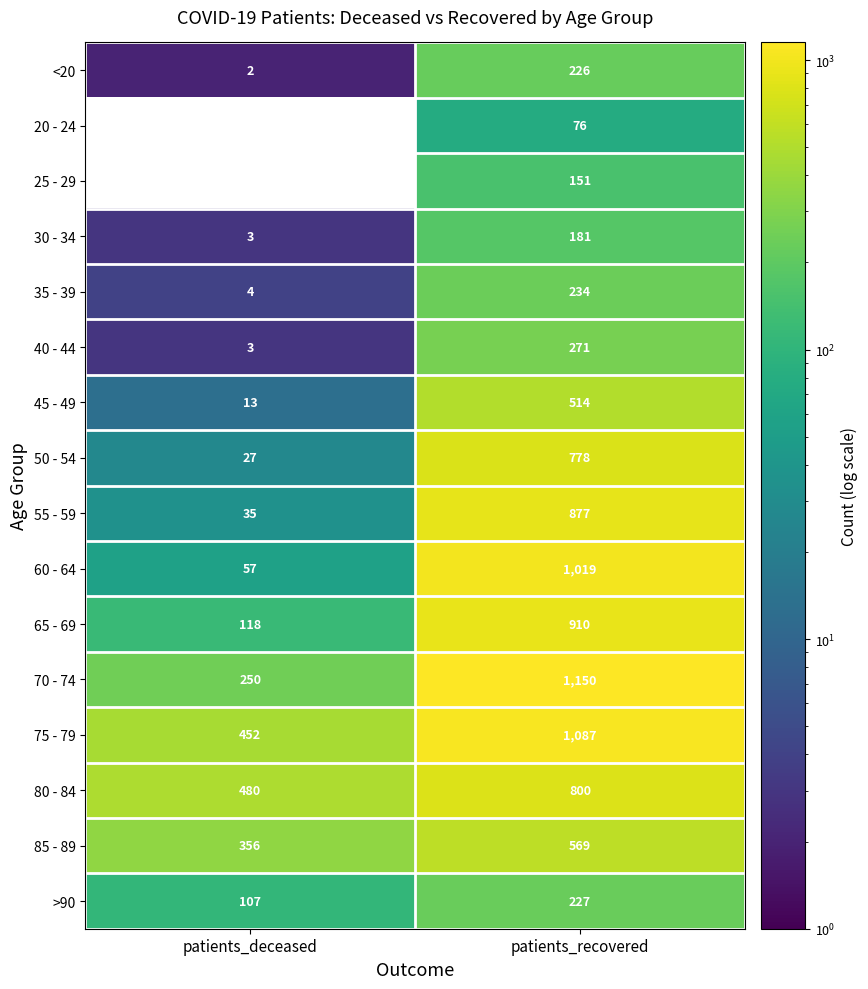

What is the average value of the 80 - 84 series?

640